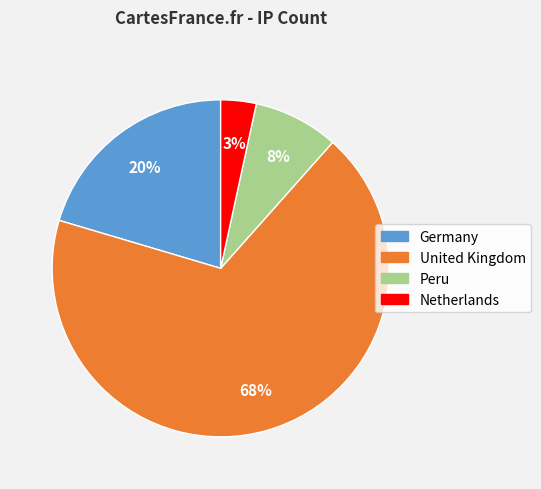

Is there a majority slice in this chart?

Yes